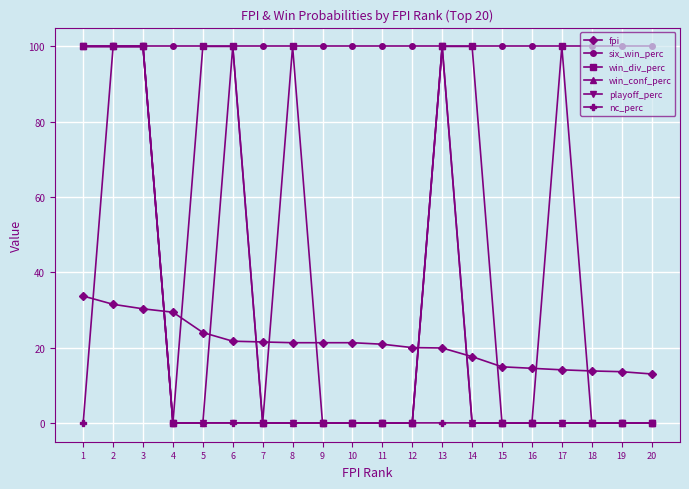

What is the minimum value for six_win_perc?

100.0